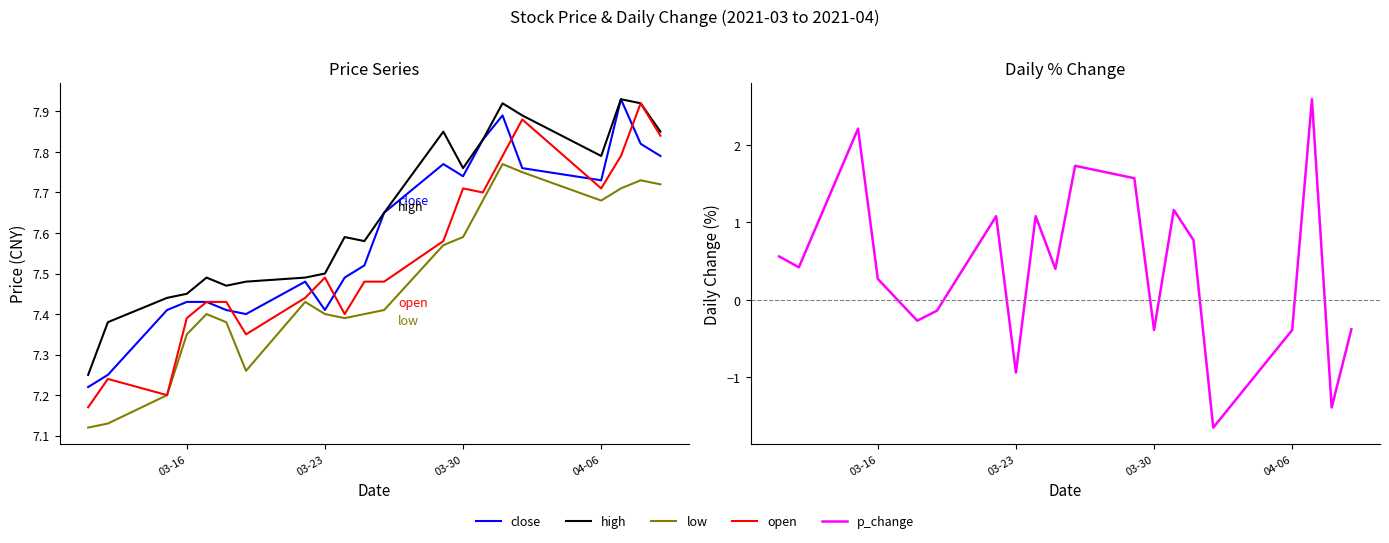

What is the difference between the maximum and minimum values in the low series?

0.6